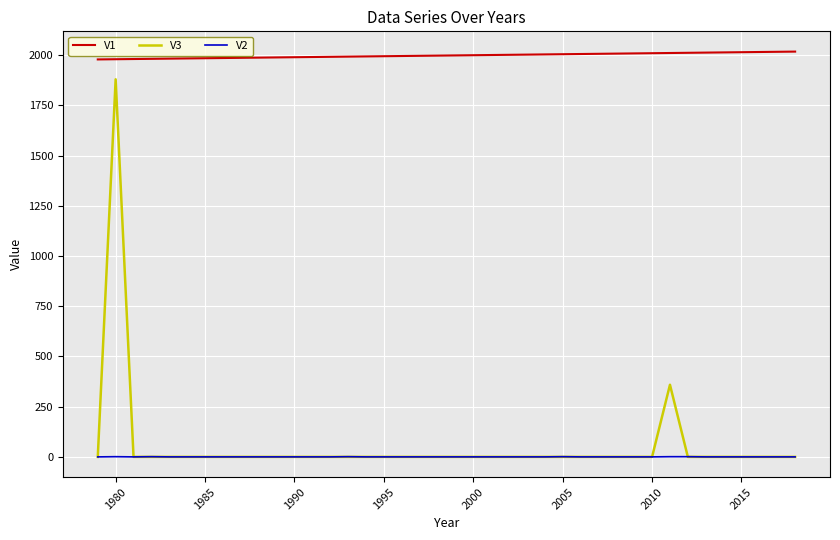

True or false: V3 and V1 cross at least once.

False